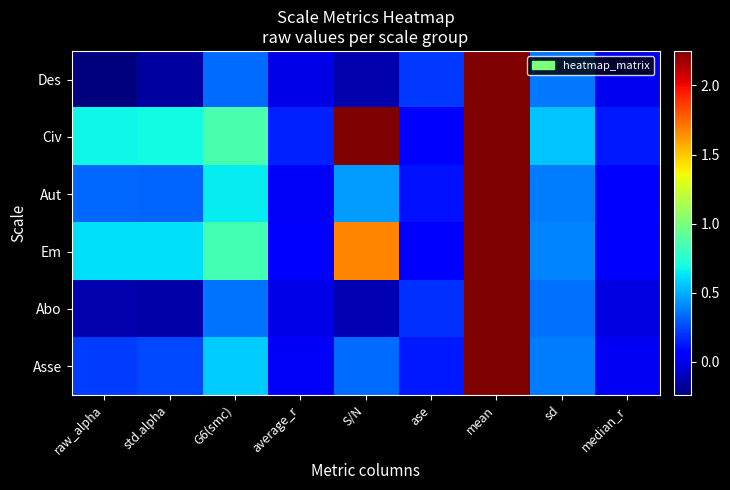

At how many categories does at least one series exceed 2?

2